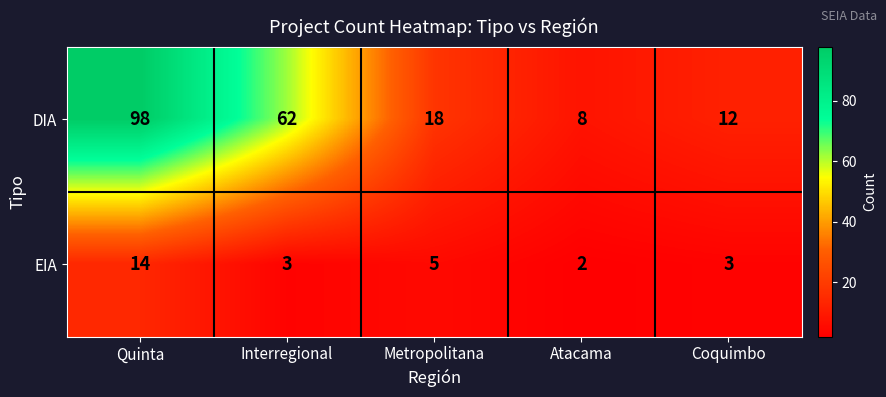

Which series has the widest spread of values?

DIA